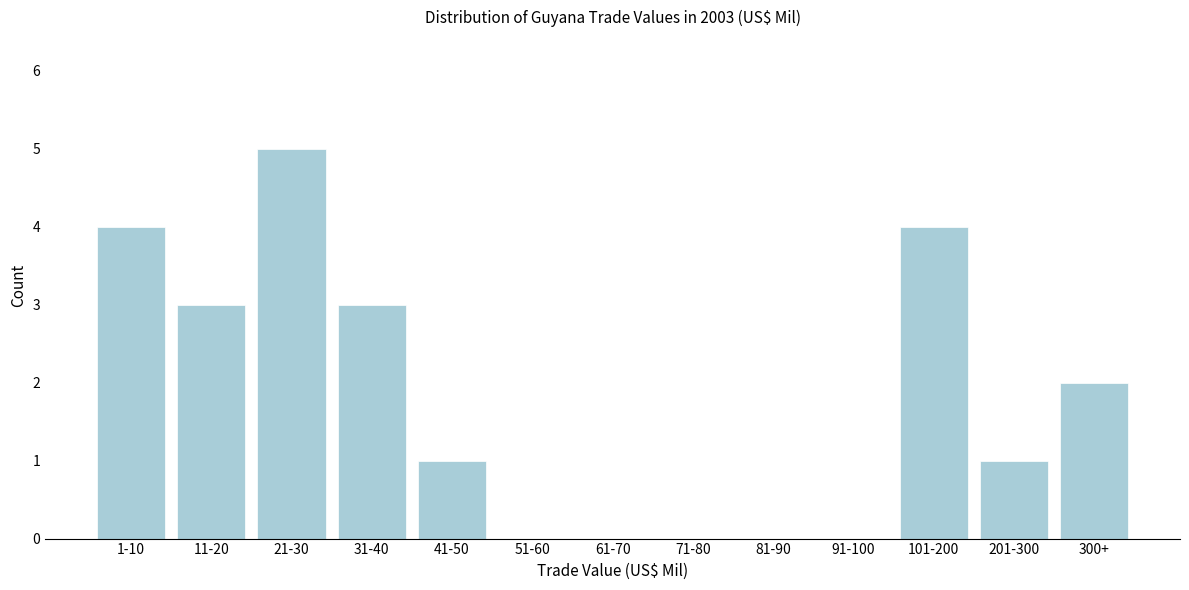

Reading left to right, extract all data points from this chart.

1-10=4	11-20=3	21-30=5	31-40=3	41-50=1	51-60=0	61-70=0	71-80=0	81-90=0	91-100=0	101-200=4	201-300=1	300+=2